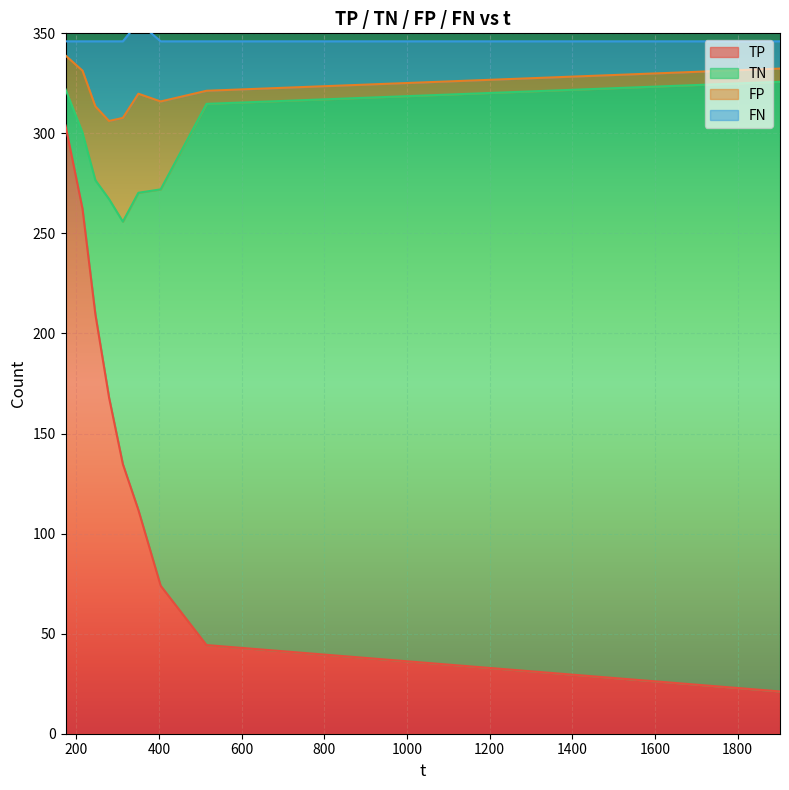

How many values in TP are above zero?

38